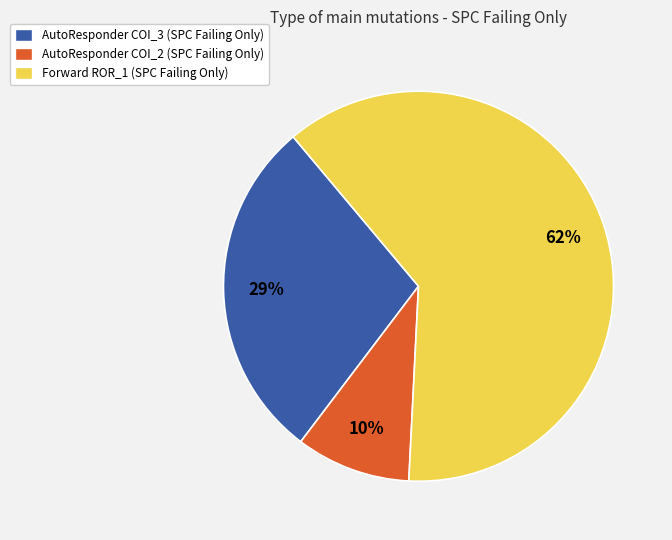

To the nearest percent, what is the average slice percentage?

33%